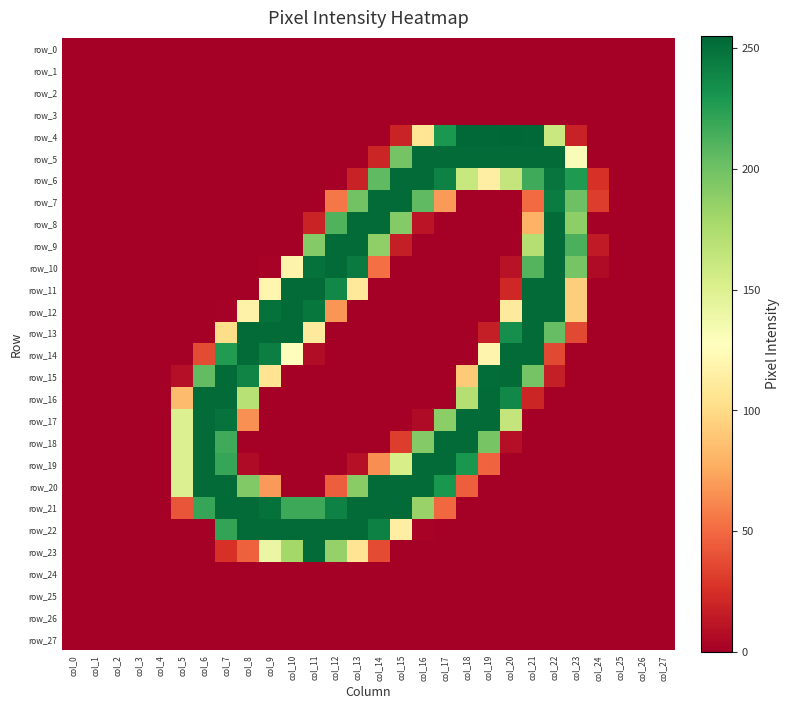

Is the value of row_7 at col_19 greater than the value of row_6 at col_8?

No